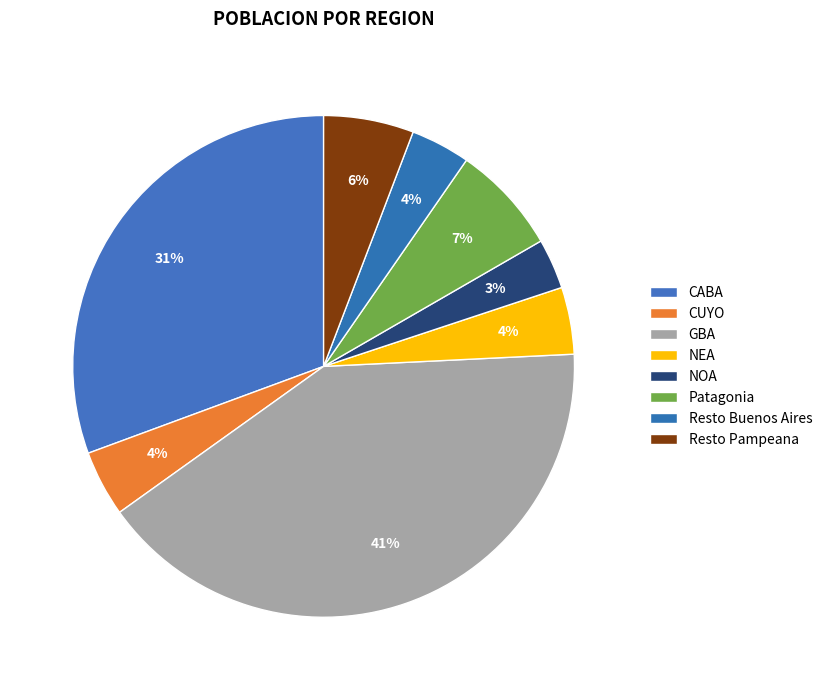

Is there a majority slice in this chart?

No